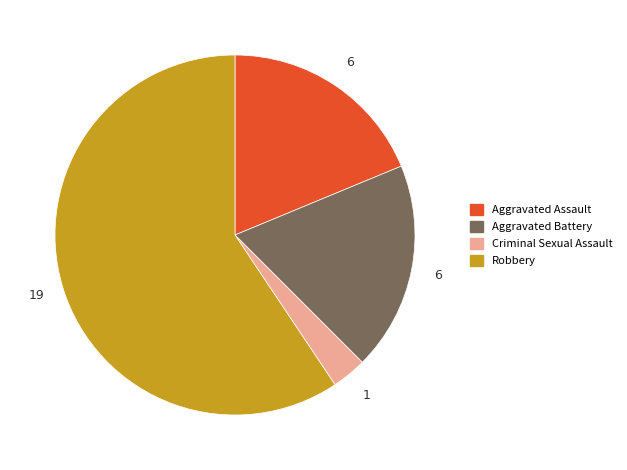

Which category accounts for the majority?

Robbery